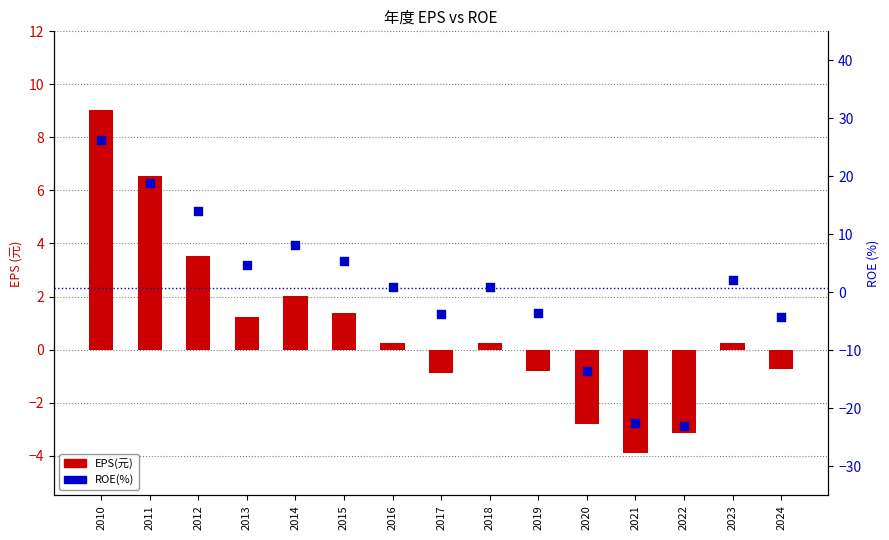

At how many categories does at least one series exceed -13?

15